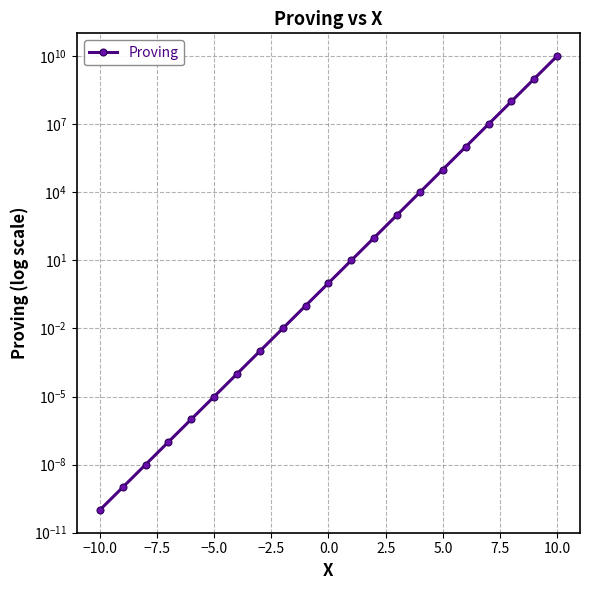

How many data points are less than 1?

10